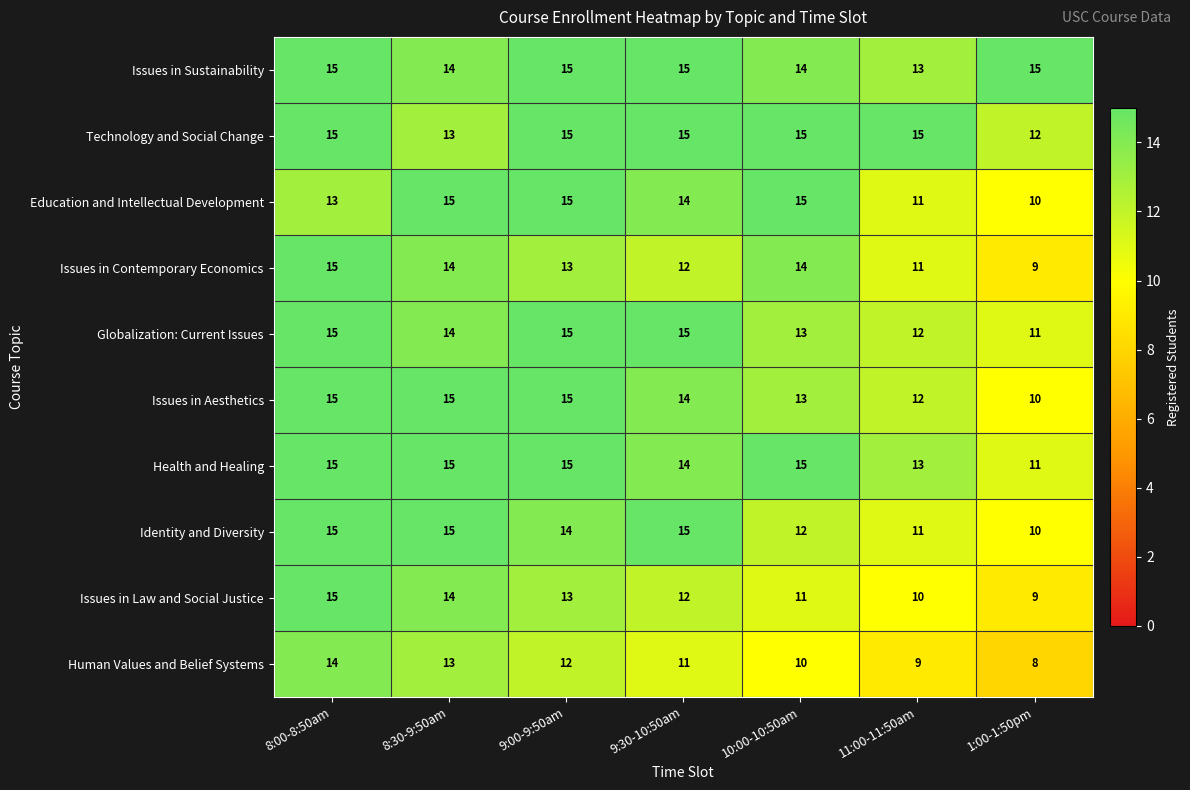

Rank the categories by Issues in Law and Social Justice value from lowest to highest.

1:00-1:50pm, 11:00-11:50am, 10:00-10:50am, 9:30-10:50am, 9:00-9:50am, 8:30-9:50am, 8:00-8:50am